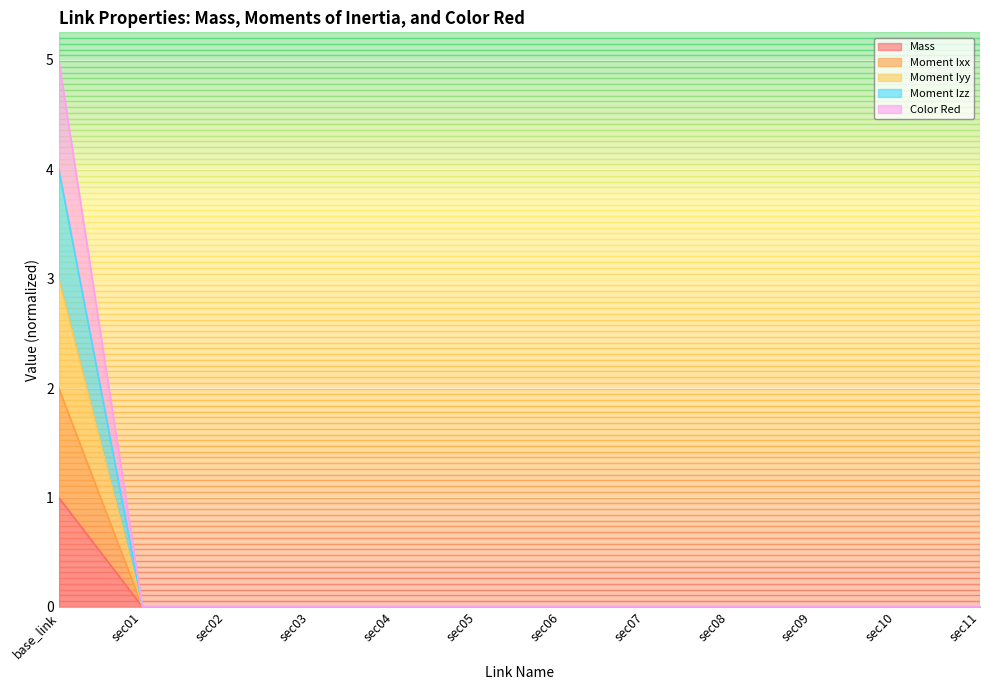

What is the spread (max minus min) of values at base_link?

4.0